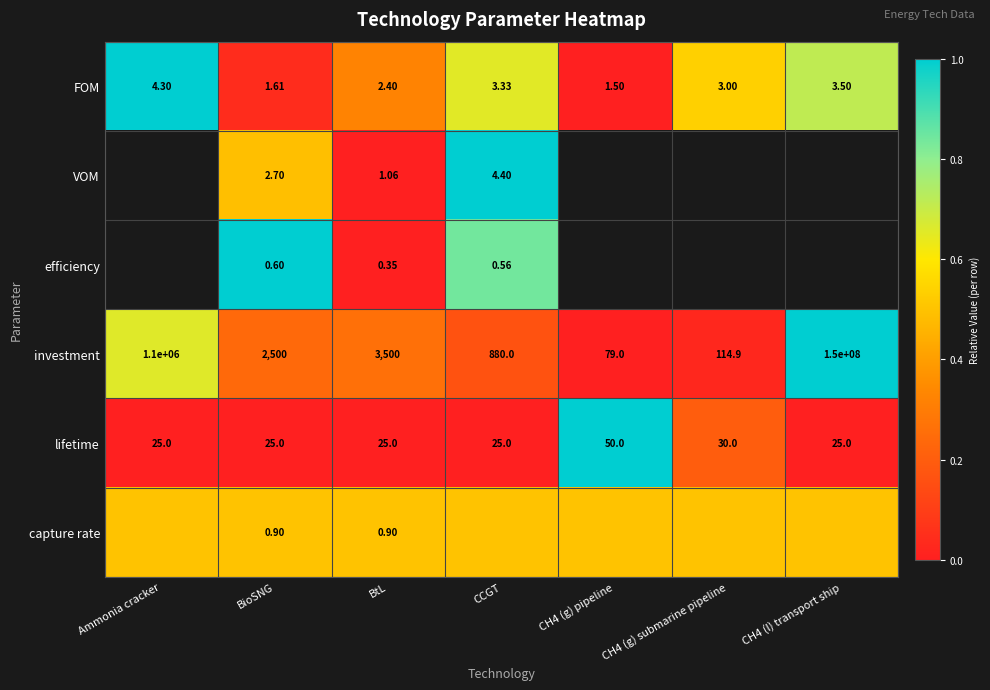

At BtL, list the series in order from smallest to largest.

efficiency, capture rate, VOM, FOM, lifetime, investment